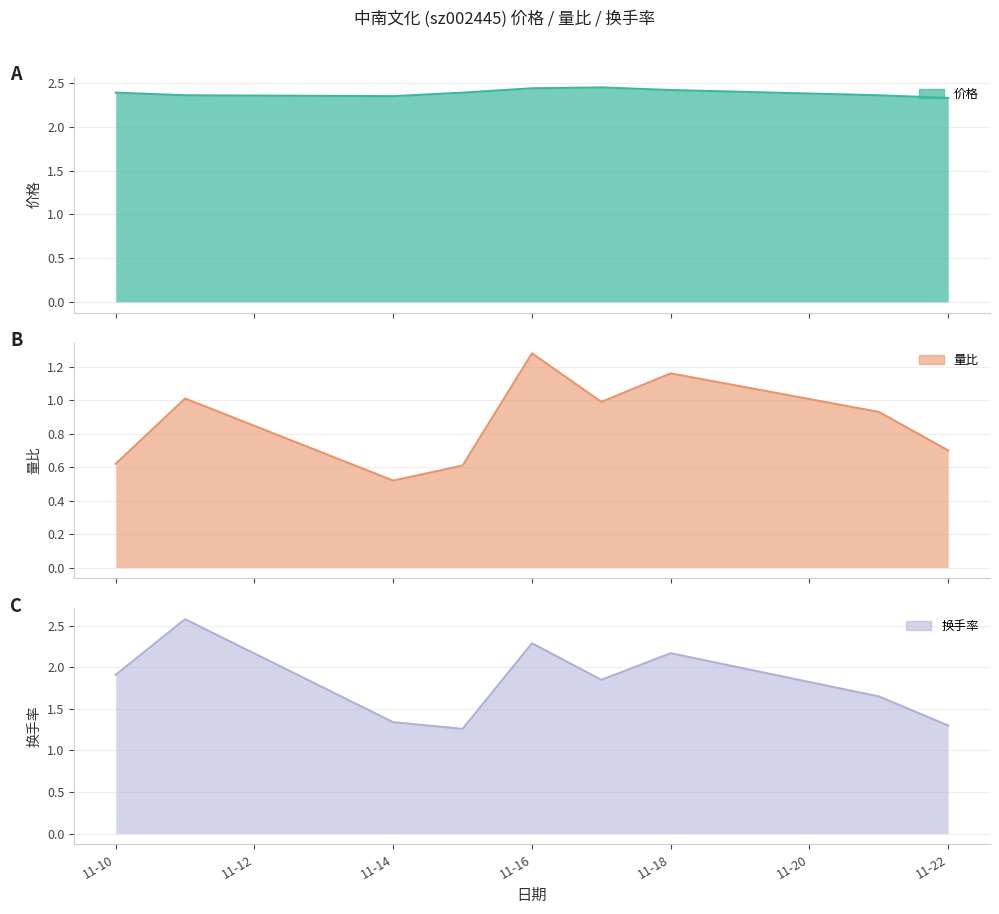

Which series has the widest spread of values?

换手率